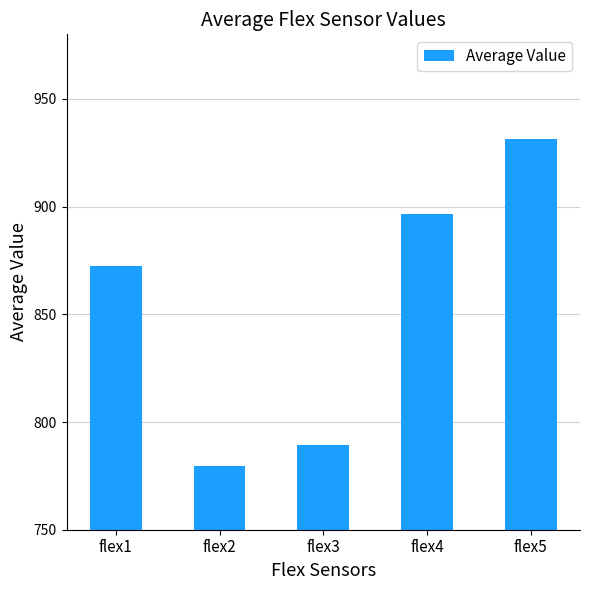

Rank the categories by value from highest to lowest.

flex5, flex4, flex1, flex3, flex2